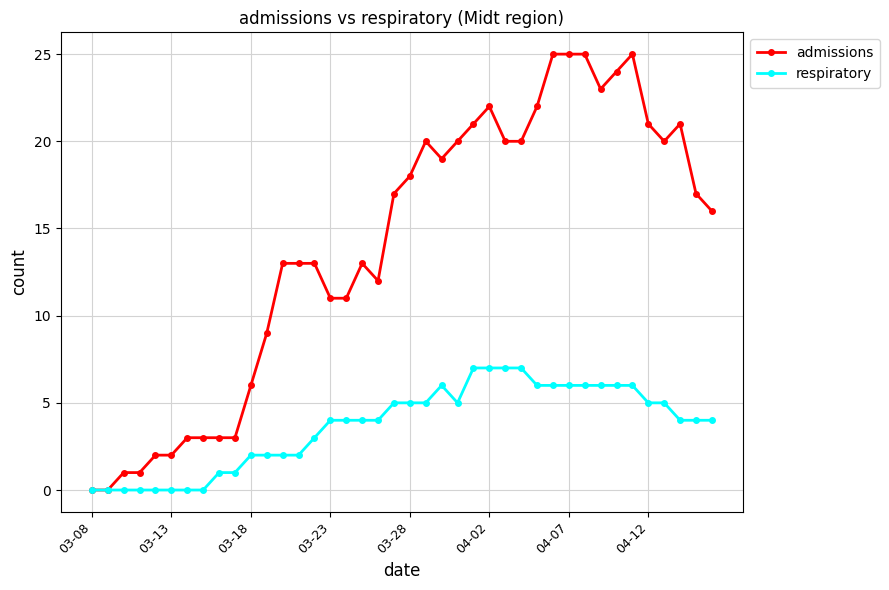

What is the value of the respiratory point at the 40th from the left?

4